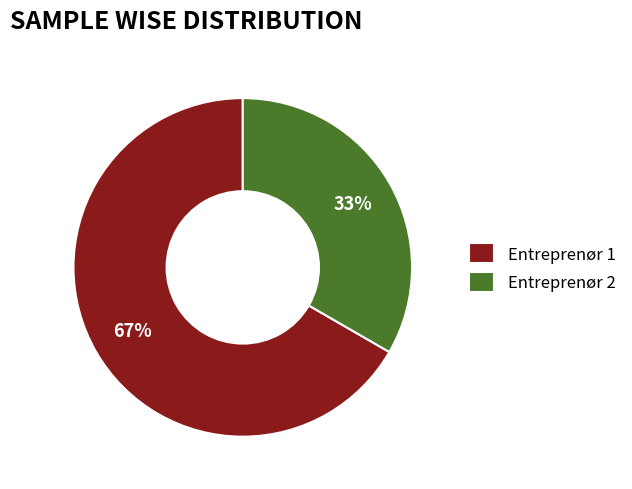

To the nearest percent, what is the combined percentage of Entreprenør 2 and Entreprenør 1?

100%